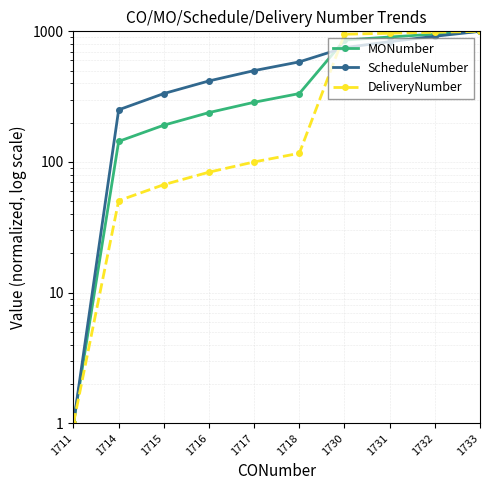

What are all the series names shown in the legend?

MONumber, ScheduleNumber, DeliveryNumber